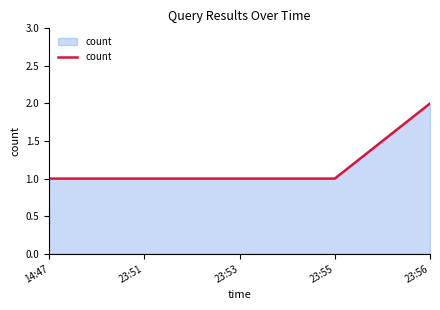

Which has a higher value, 23:56 or 23:55?

23:56